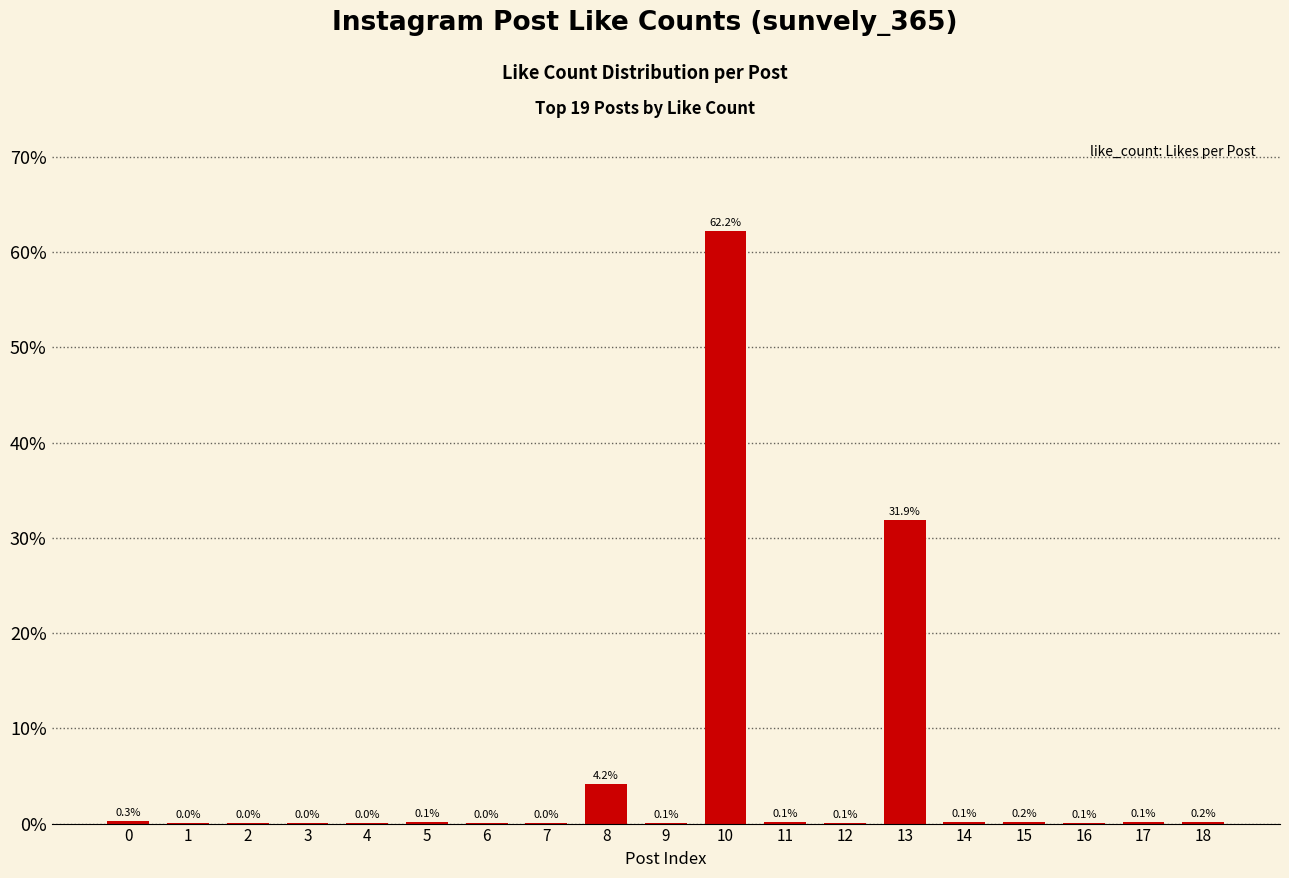

What is the sum of the values at 5 and 13?

32.0